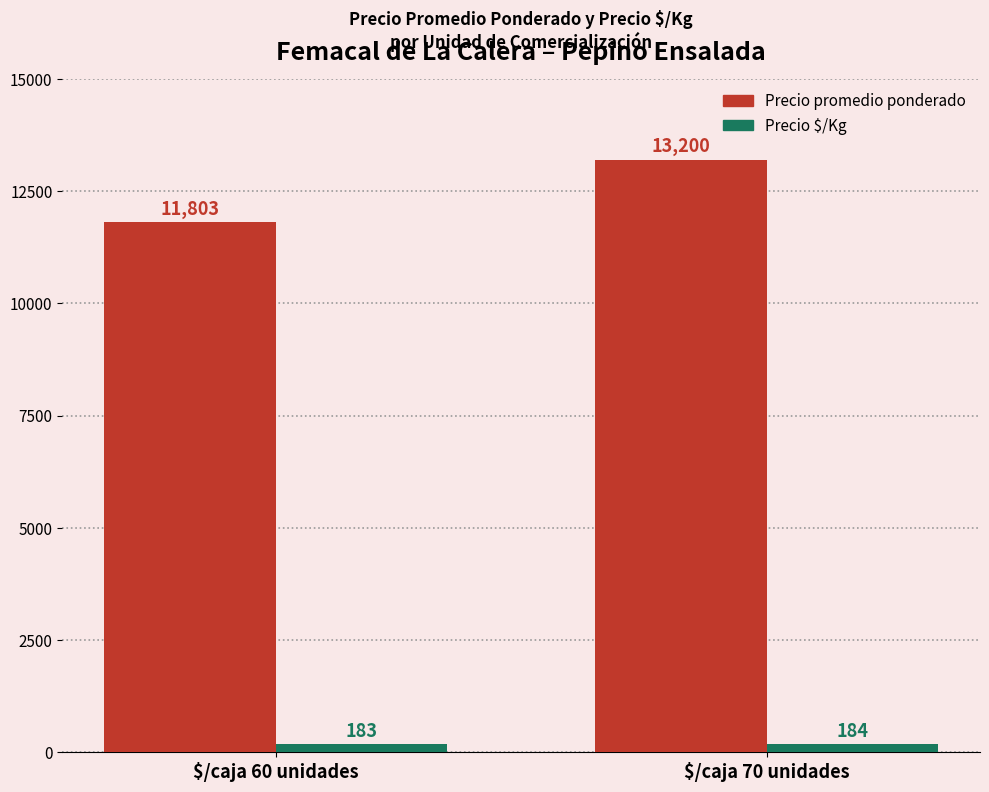

At which category is the sum across all series the highest?

$/caja 70 unidades